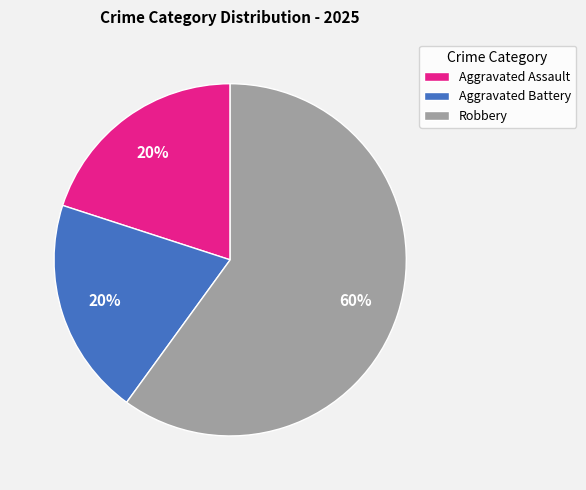

Count the number of slices in the pie.

3